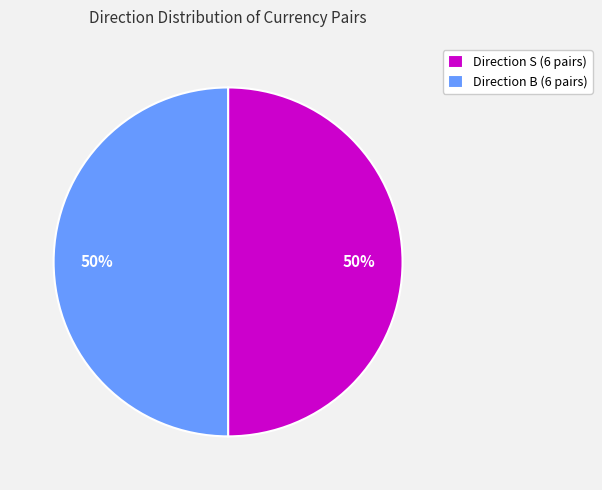

Is it true that Direction S (6 pairs) is 44% of the pie?

False